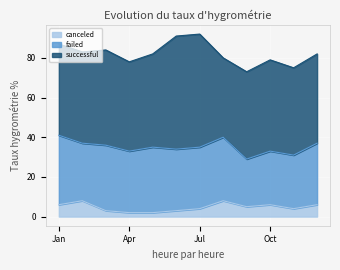

Reading left to right, extract all data points from this chart.

canceled: Jan=6	Feb=8	Mar=3	Apr=2	May=2	Jun=3	Jul=4	Aug=8	Sep=5	Oct=6	Nov=4	Dec=6
failed: Jan=35	Feb=29	Mar=33	Apr=31	May=33	Jun=31	Jul=31	Aug=32	Sep=24	Oct=27	Nov=27	Dec=31
successful: Jan=46	Feb=46	Mar=48	Apr=45	May=47	Jun=57	Jul=57	Aug=40	Sep=44	Oct=46	Nov=44	Dec=45